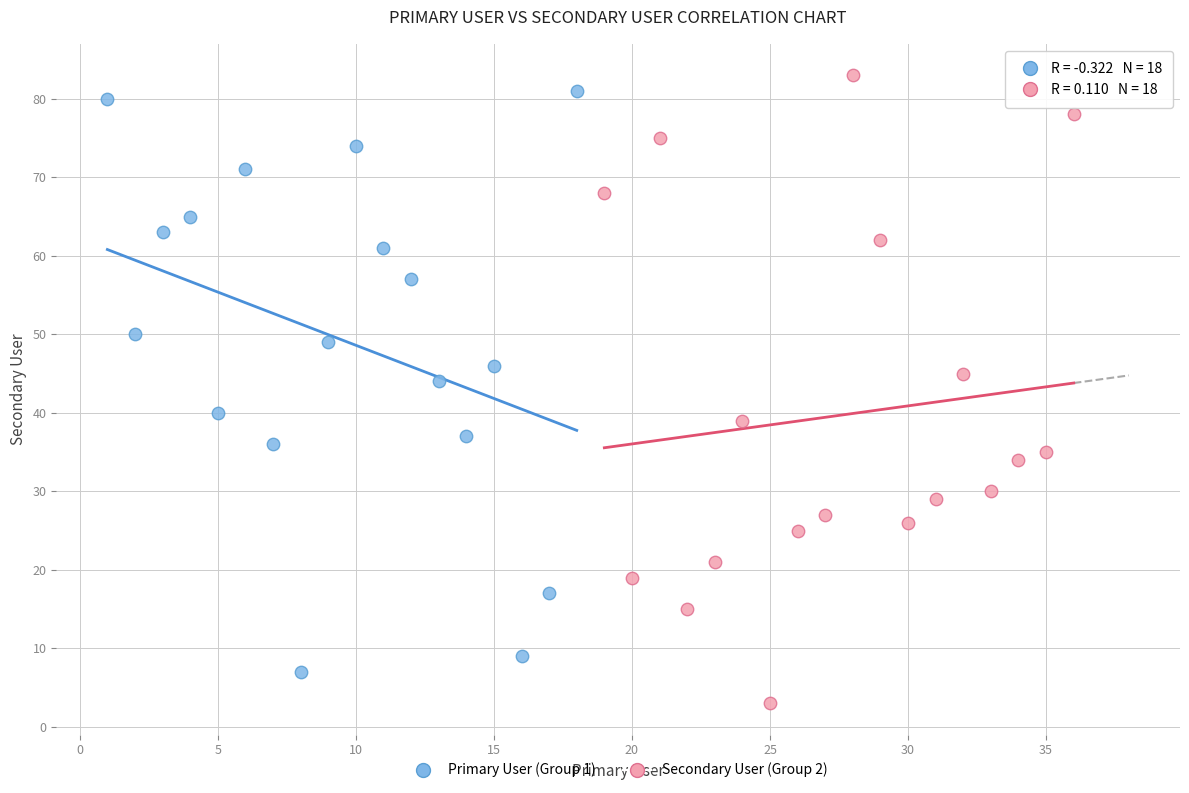

Which series contains the lowest Y value?

Secondary User (Group 2)